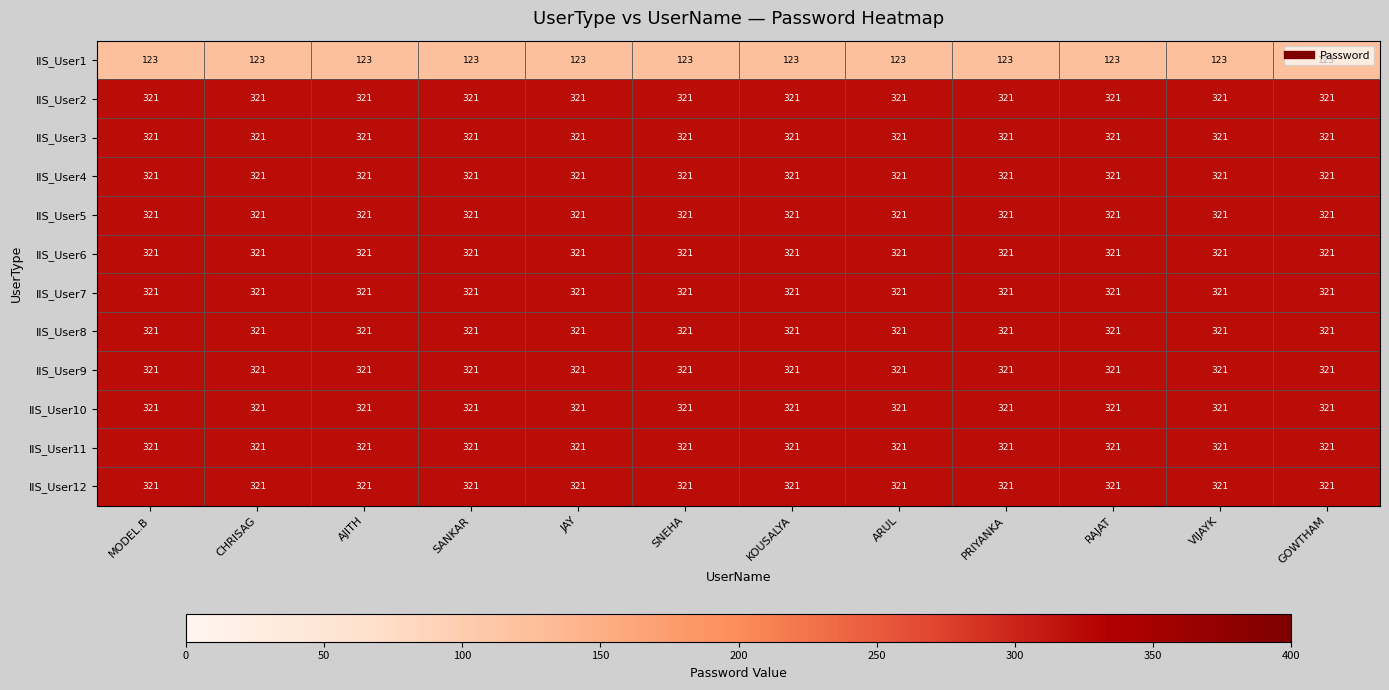

What is the highest value of the IIS_User12 series?

321